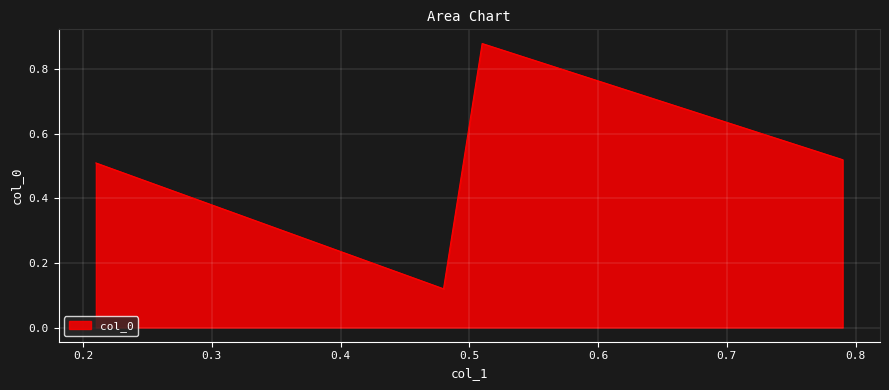

What is the difference between the maximum and minimum values?

0.8